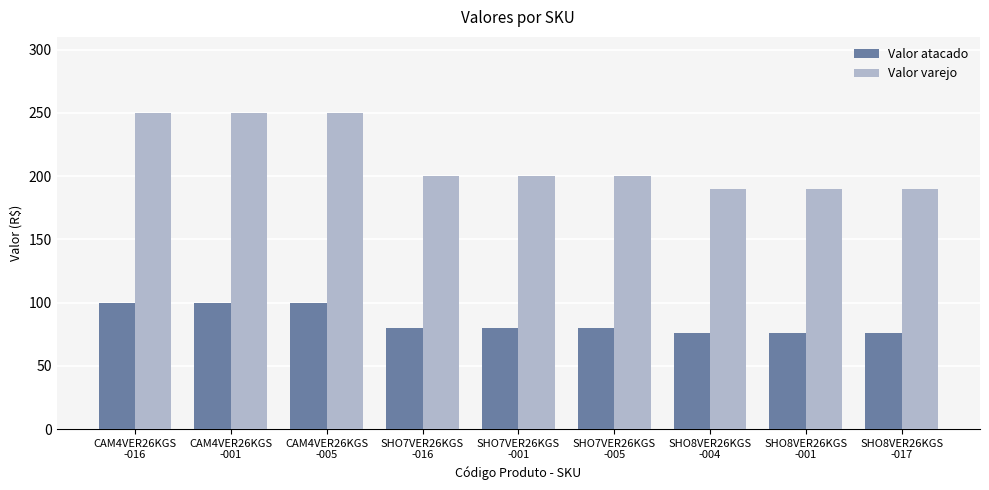

Is it true that Valor varejo equals 190.0 at SHO8VER26KGS
-004?

True